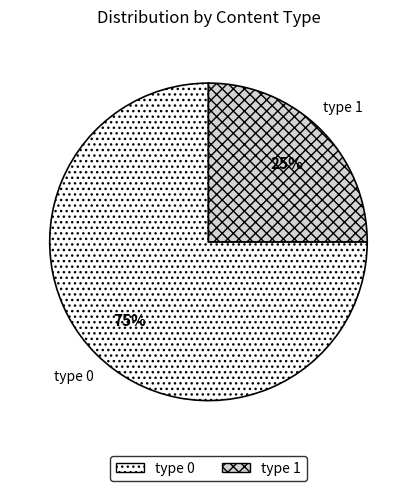

To the nearest percent, what is the average slice percentage?

50%